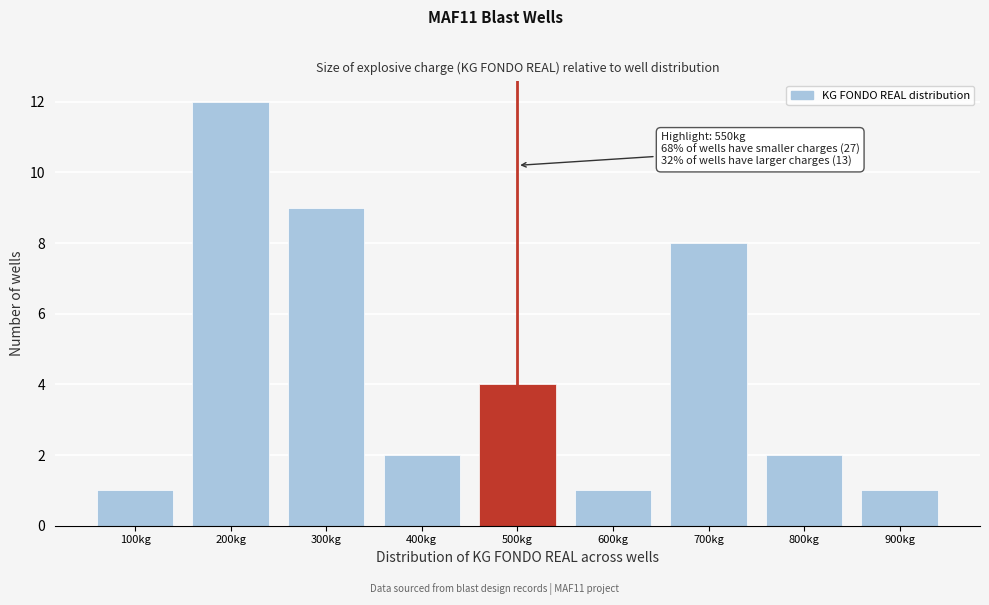

Reading left to right, list all the values displayed in this chart.

100kg=1	200kg=12	300kg=9	400kg=2	500kg=4	600kg=1	700kg=8	800kg=2	900kg=1